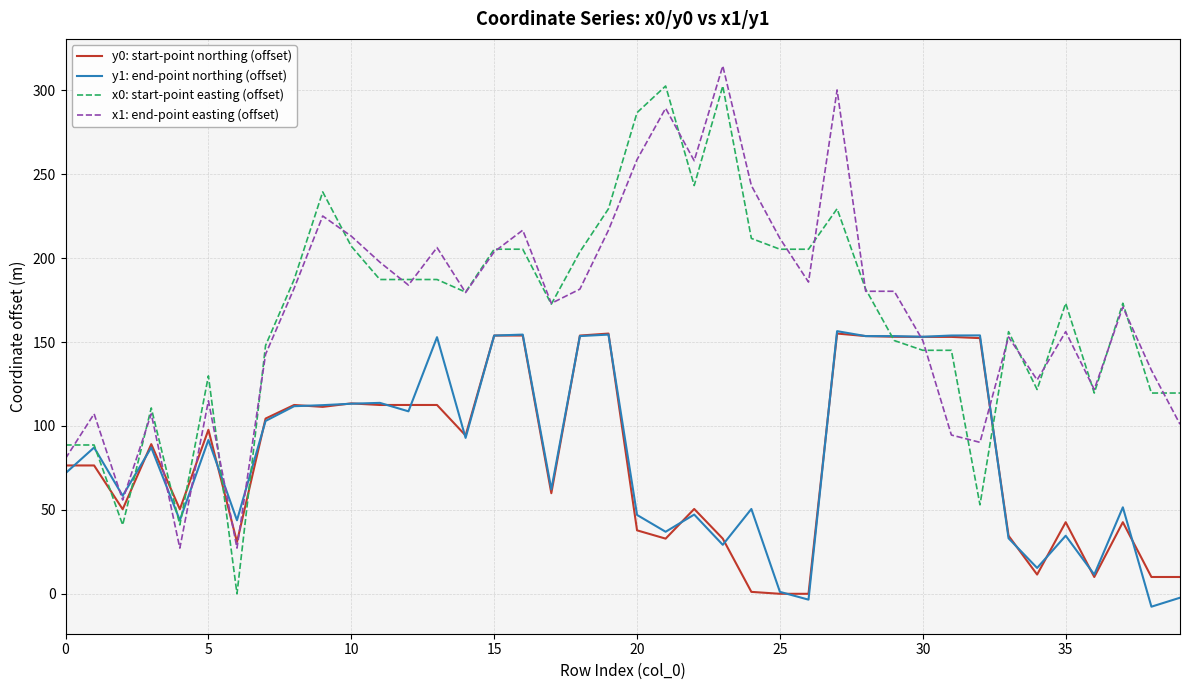

Which series has the largest range (max minus min)?

x0: start-point easting (offset)